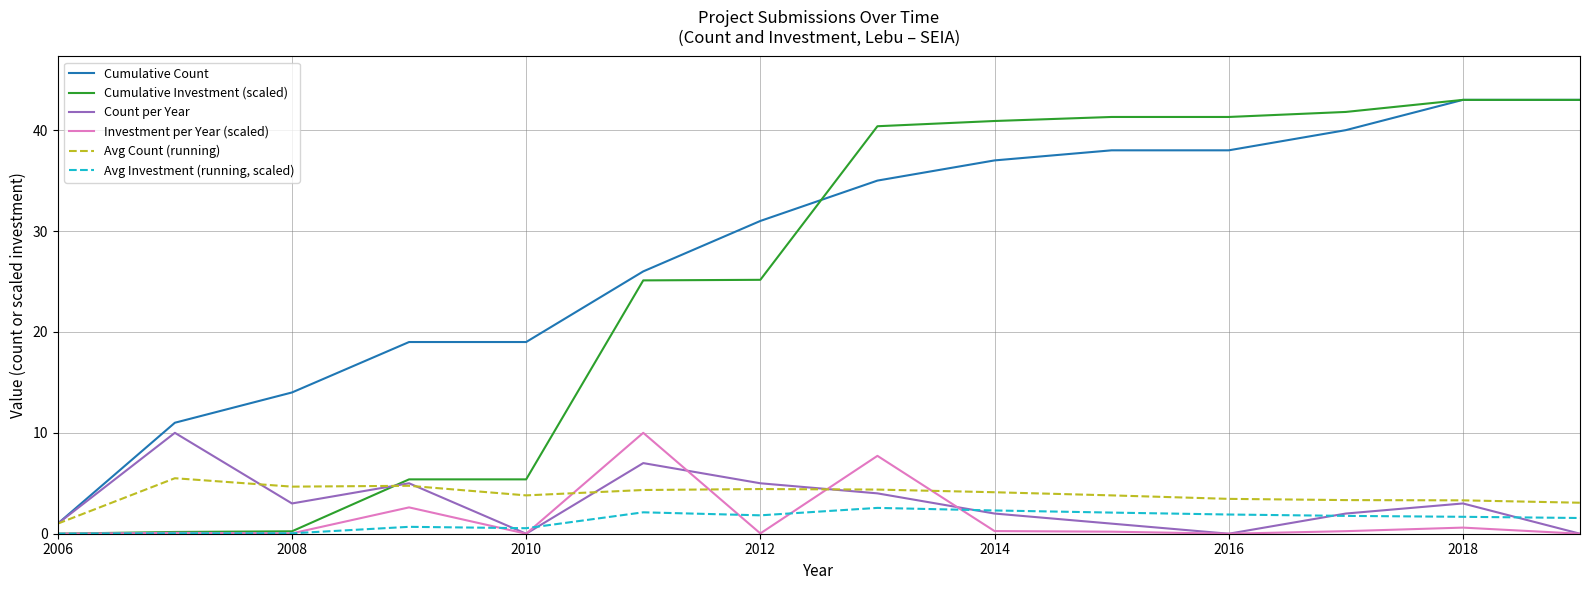

After their last crossing, which series has the higher values: Avg Count (running) or Count per Year?

Avg Count (running)